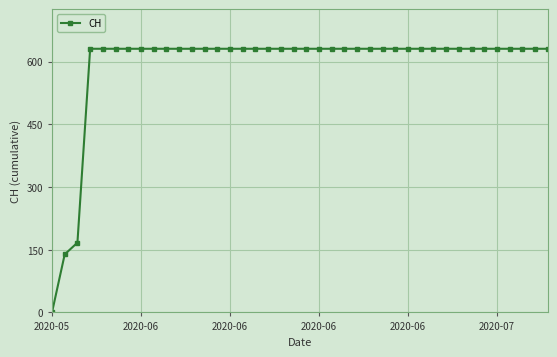

What is the maximum value shown in the chart?

631